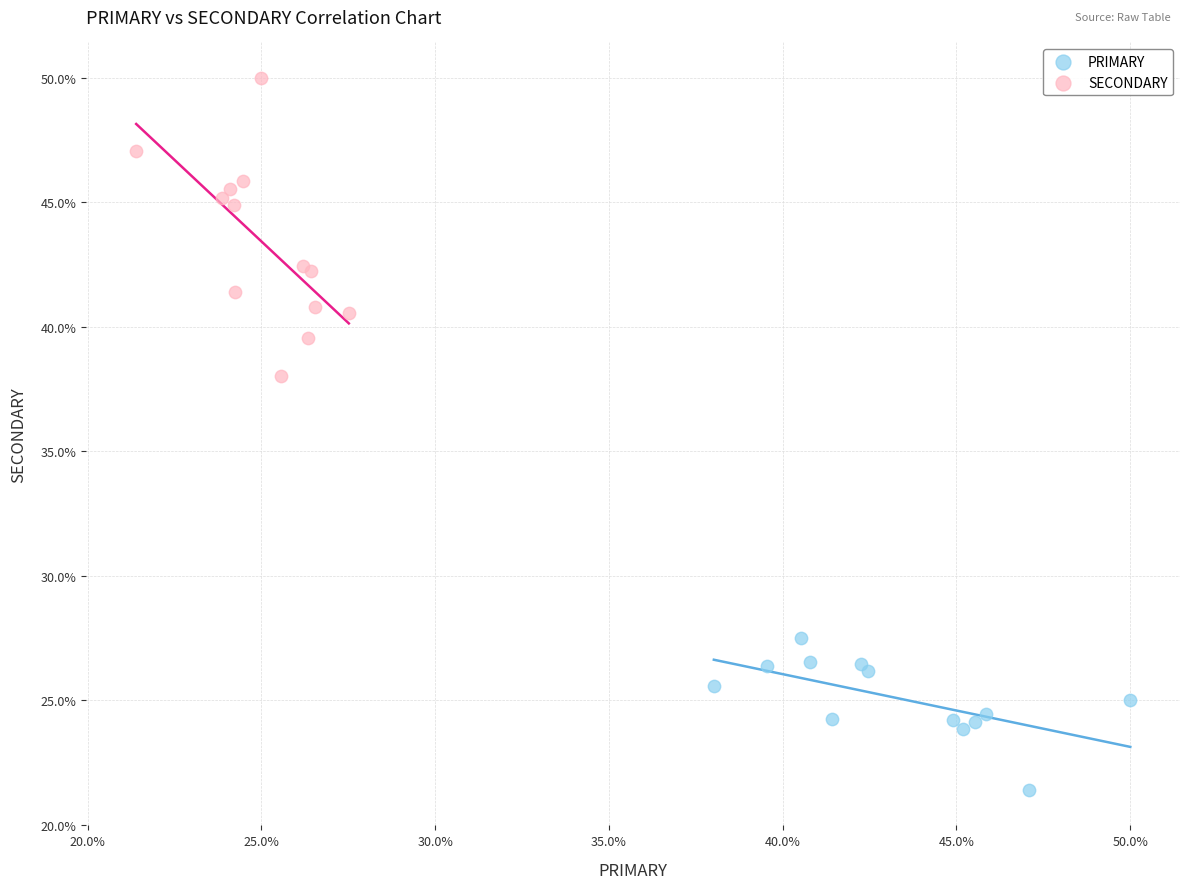

What are all the series names shown in the legend?

PRIMARY, SECONDARY